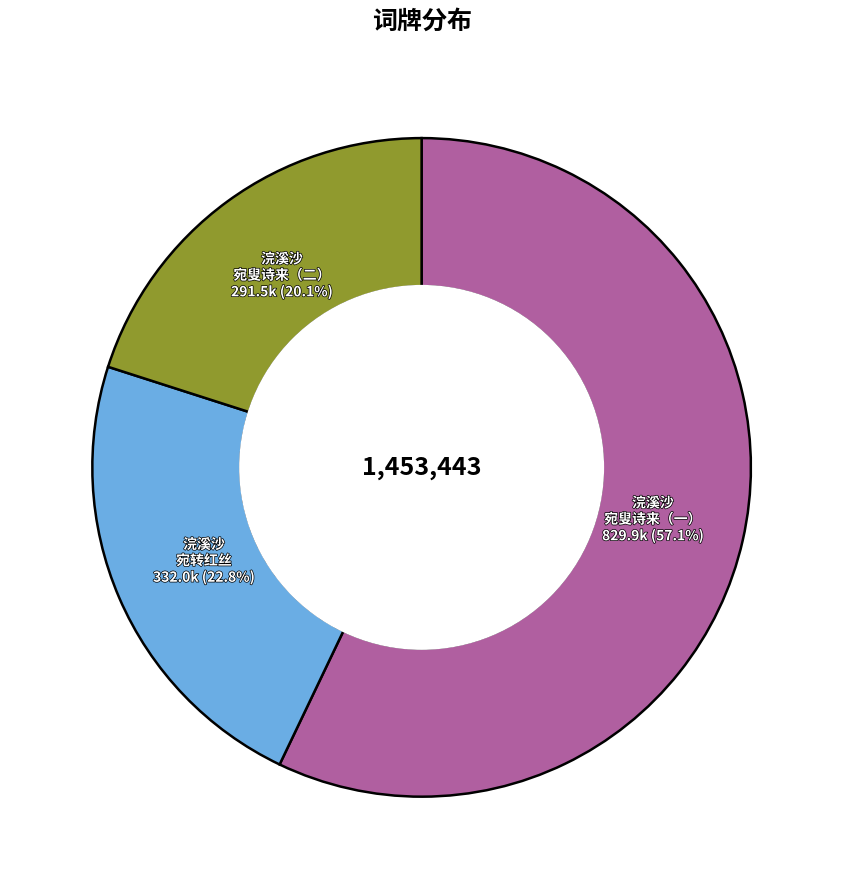

Does any single category account for the majority?

Yes